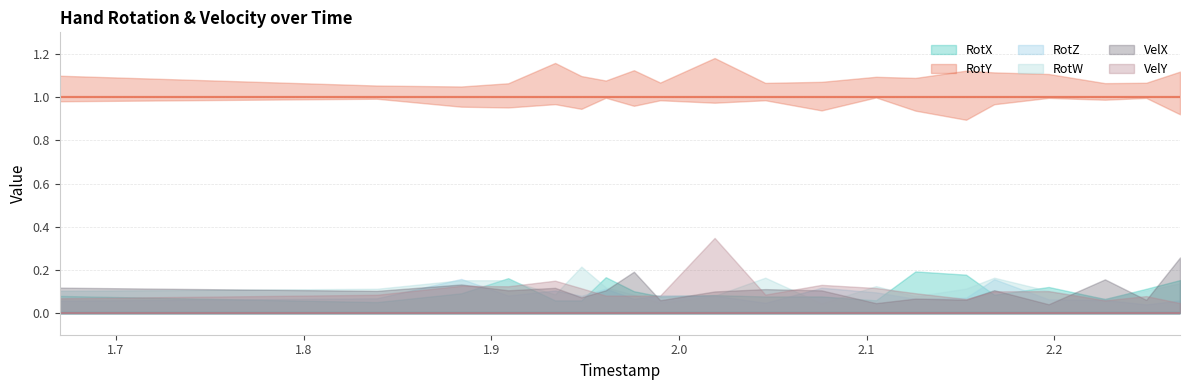

Which series has the largest total across all categories?

RotY